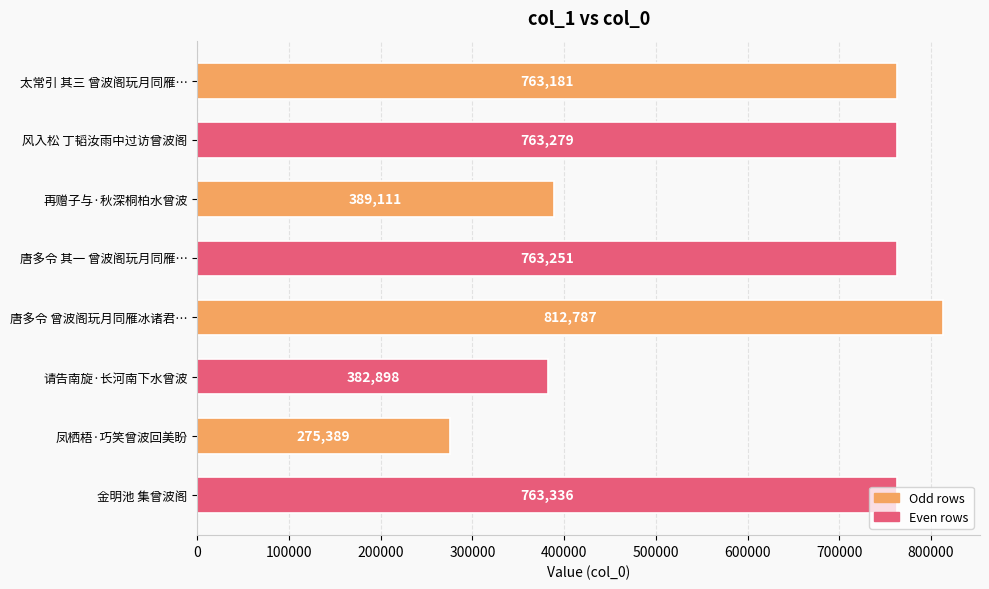

The chart shows a value of 1125425 at 风入松 丁韬汝雨中过访曾波阁. True or false?

False